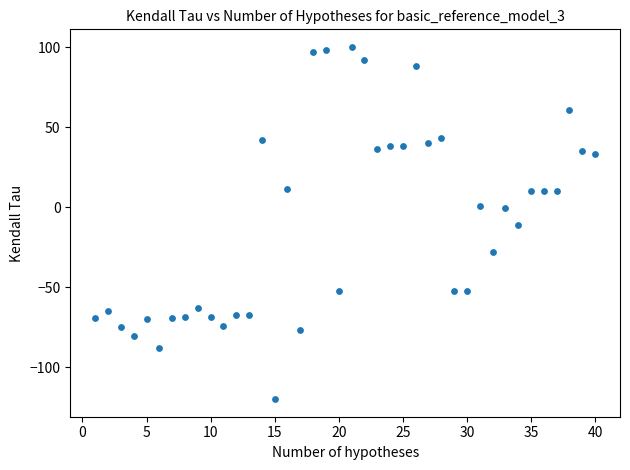

What is the range of X values (max minus min)?

39.0